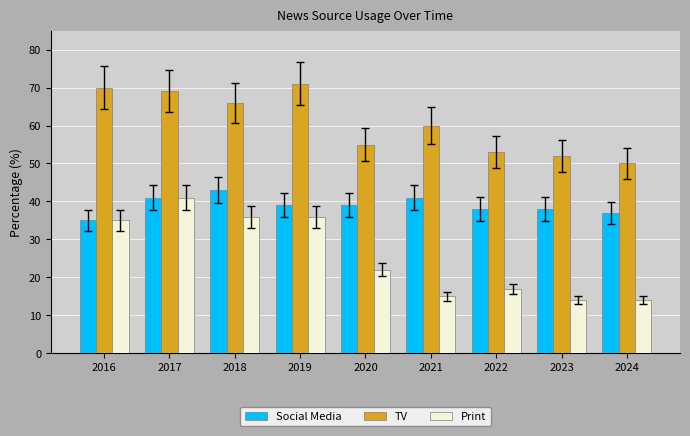

Are the bars horizontal?

No